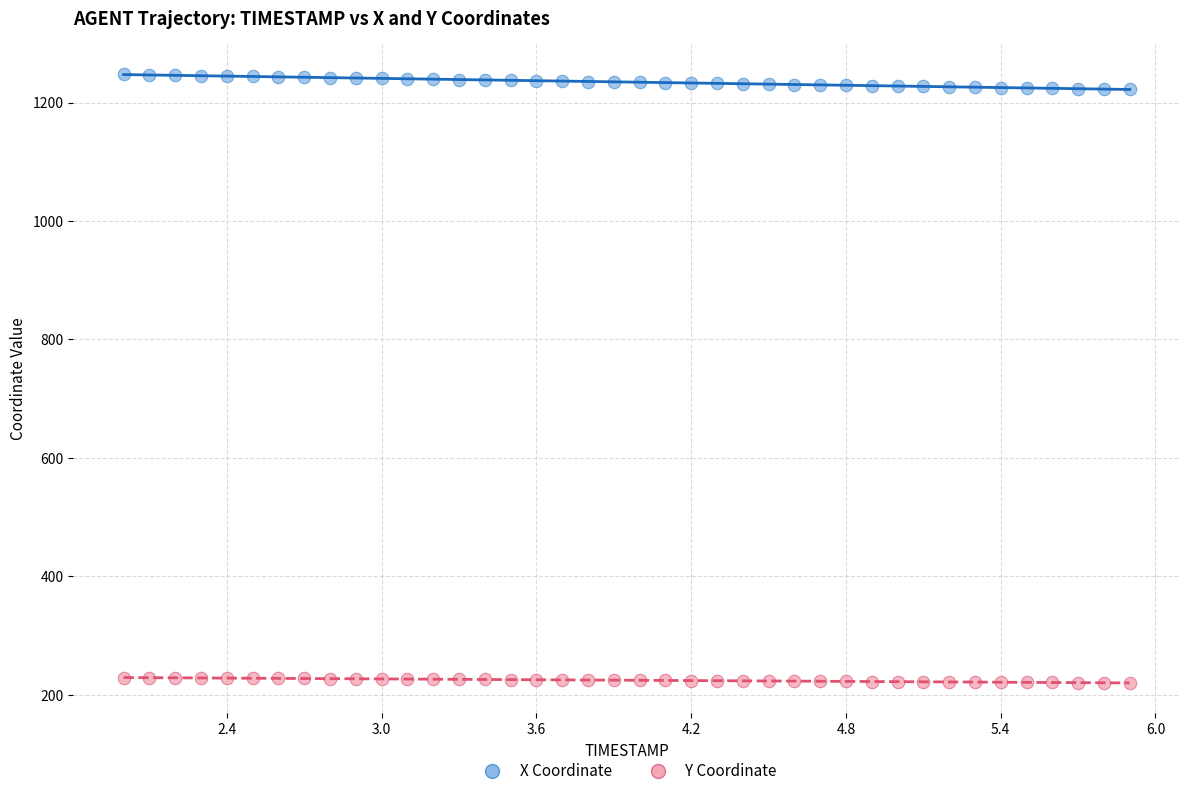

Across all data points, what is the range of Y values (max minus min)?

1027.2